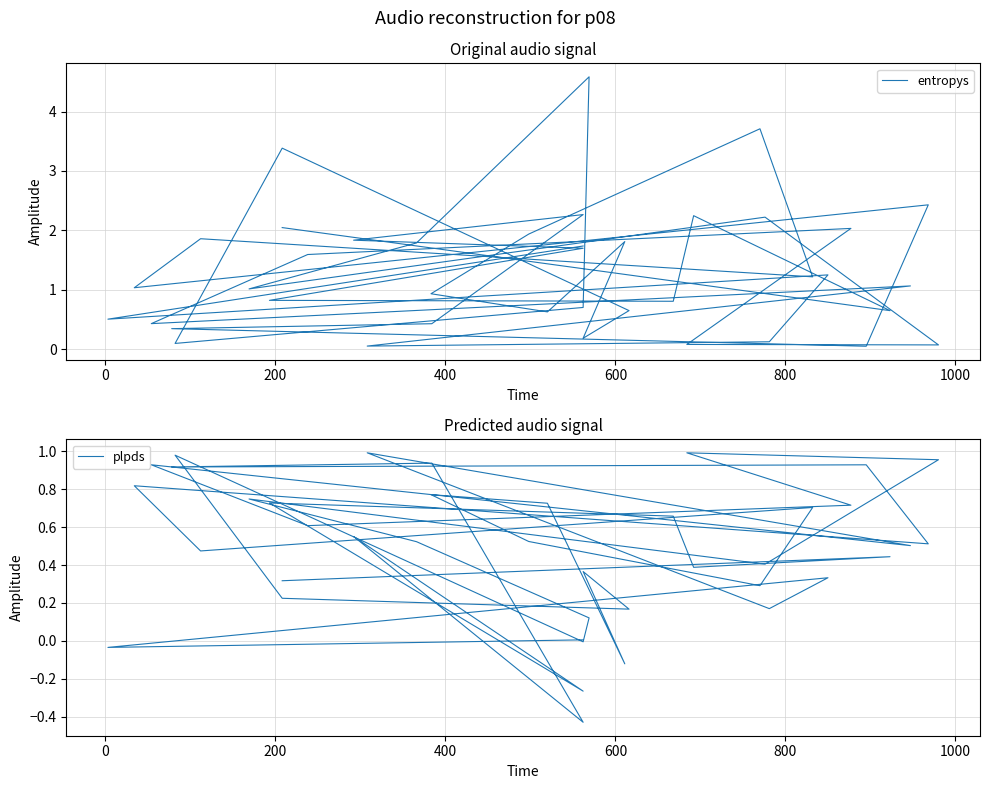

How many values in the entropys series are below 1?

18